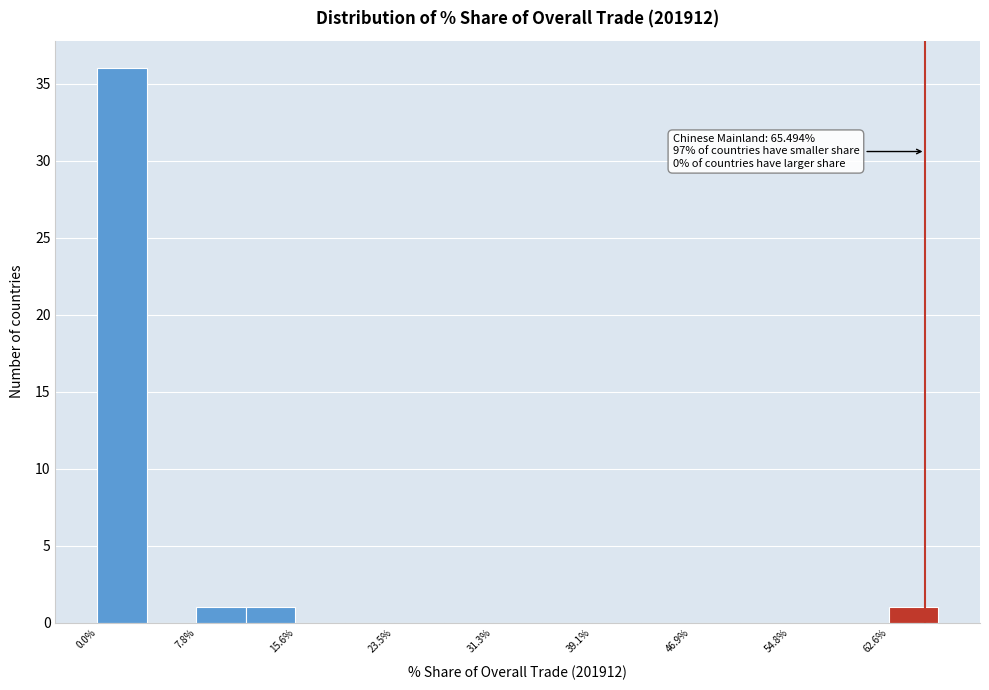

Read against the x-axis, roughly where is the centre of the tallest bar?

2